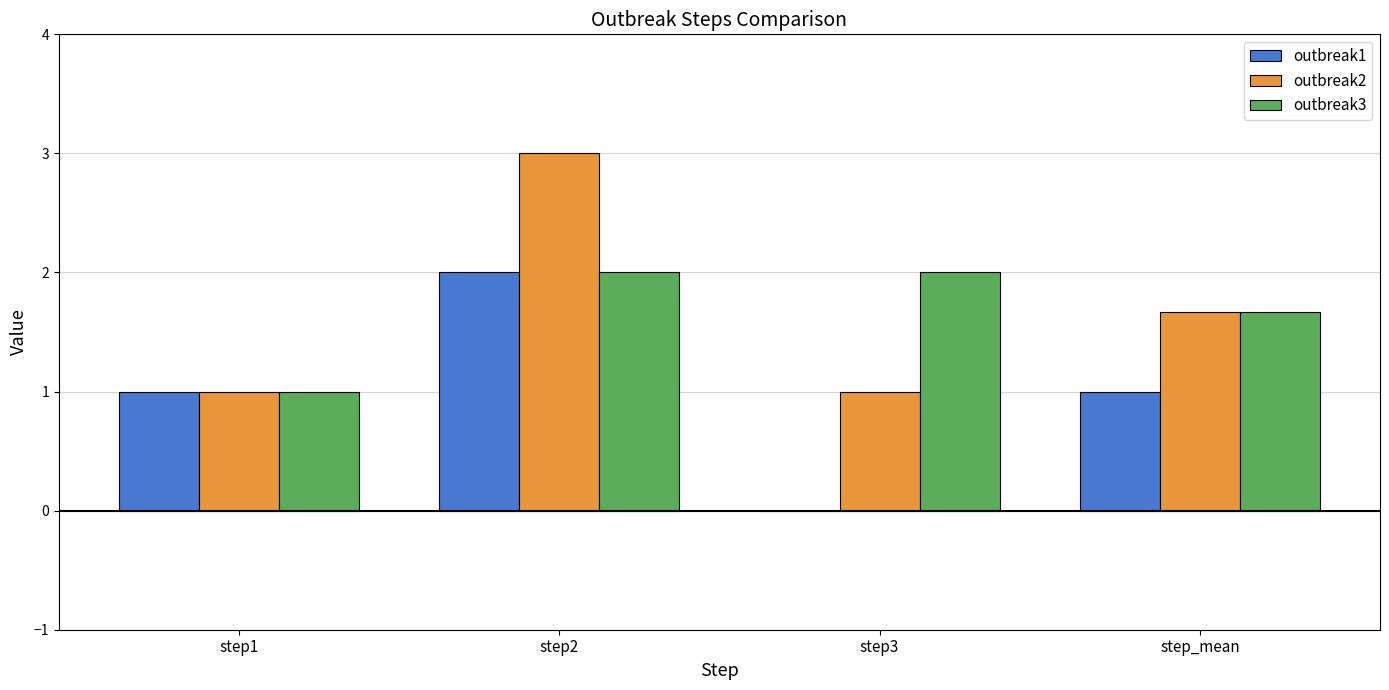

Where is outbreak3 nearest to the value 1?

step1